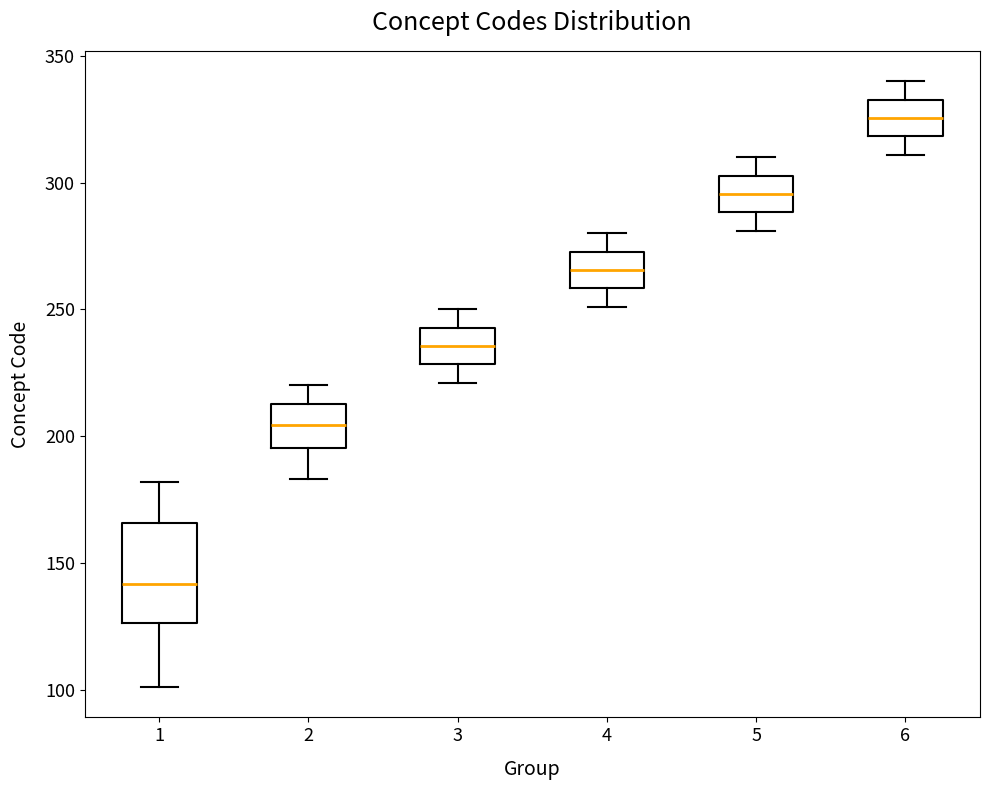

Which box is the tallest, from its lower edge to its upper edge?

1